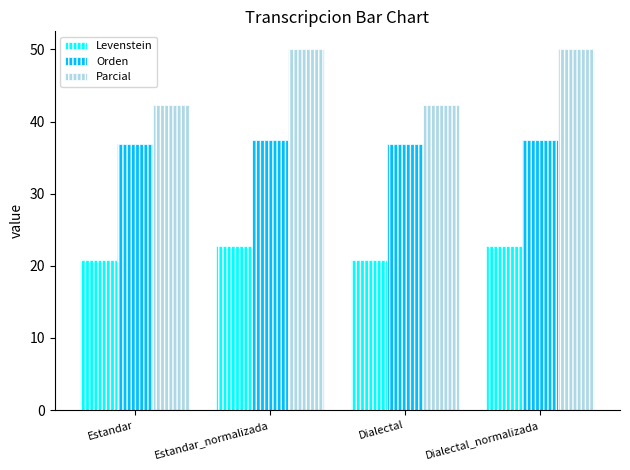

What is the approximate value of Orden at Dialectal_normalizada?

37.5